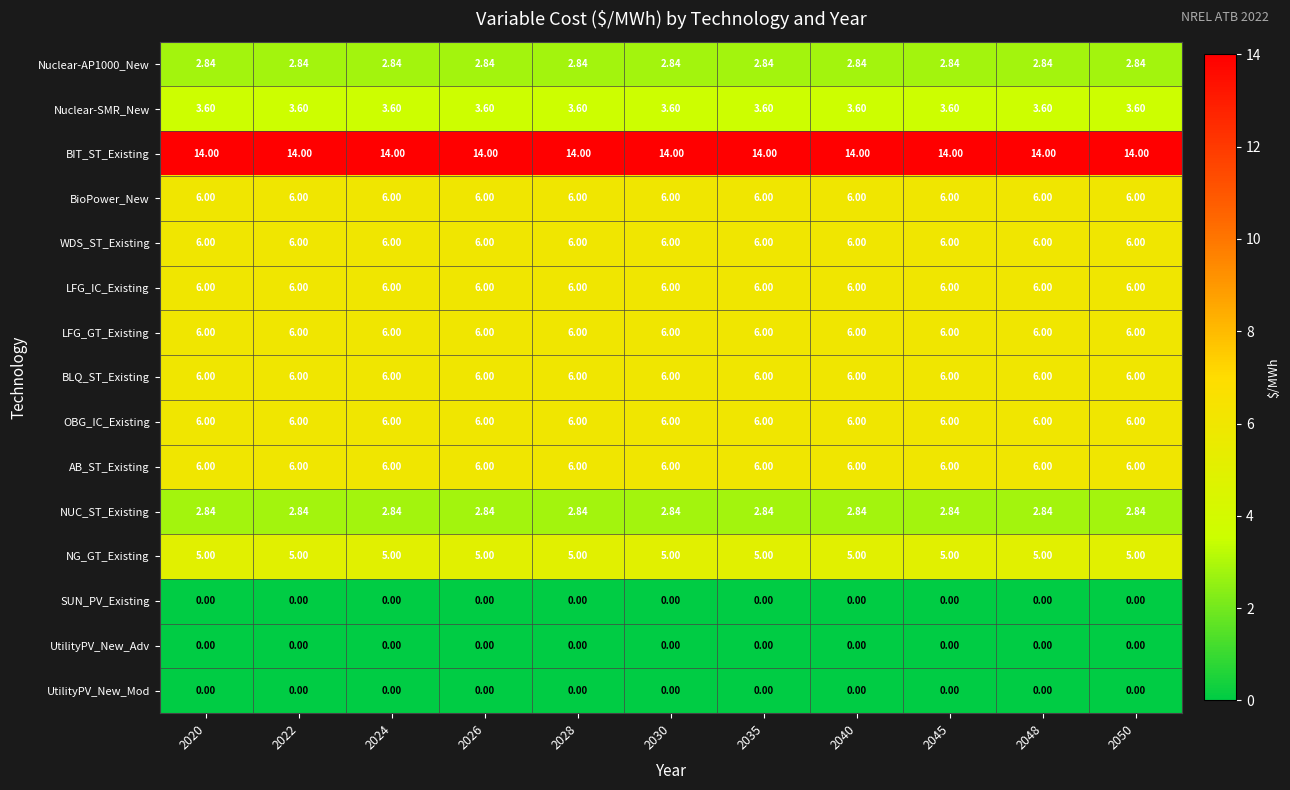

Count the number of data series in this chart.

15